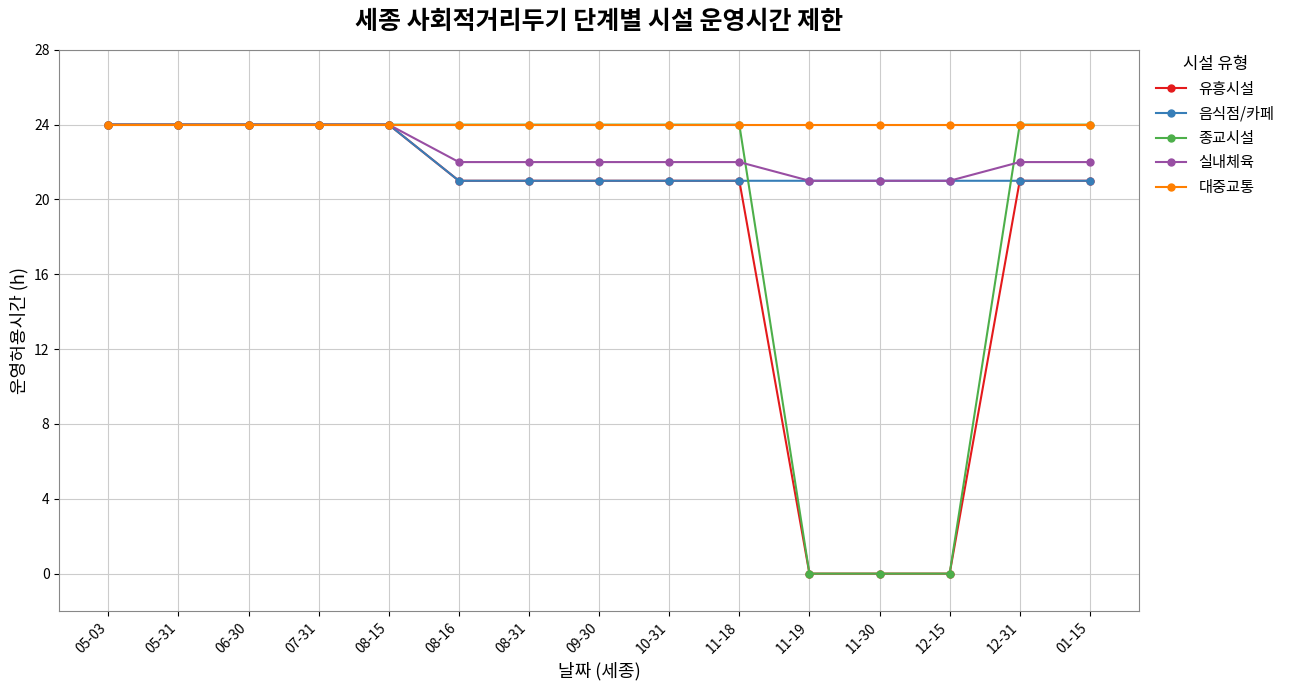

What are all the series names shown in the legend?

유흥시설, 음식점/카페, 종교시설, 실내체육, 대중교통